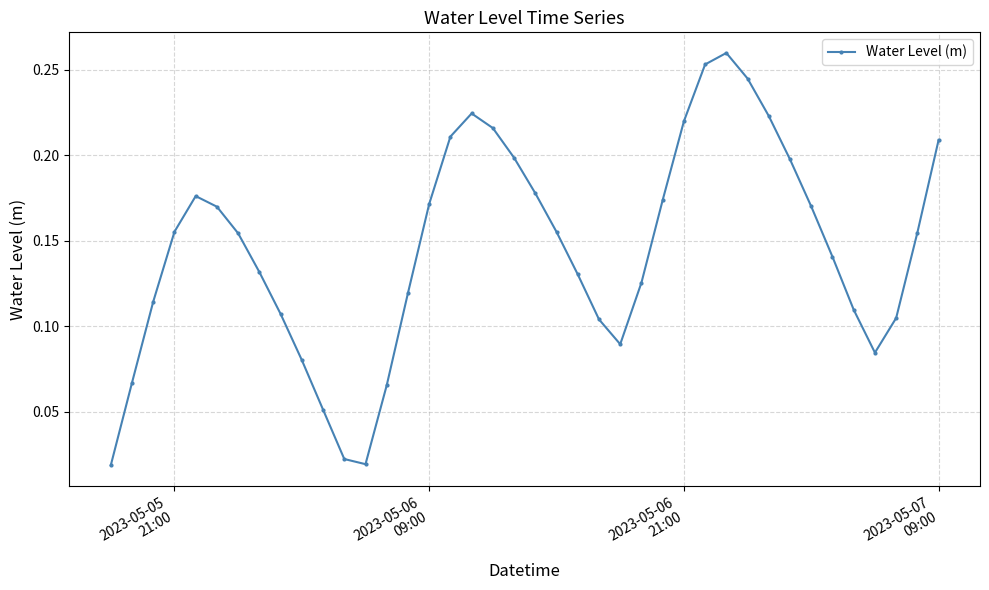

How many interior local peaks (higher than both neighbors) does the data have?

3